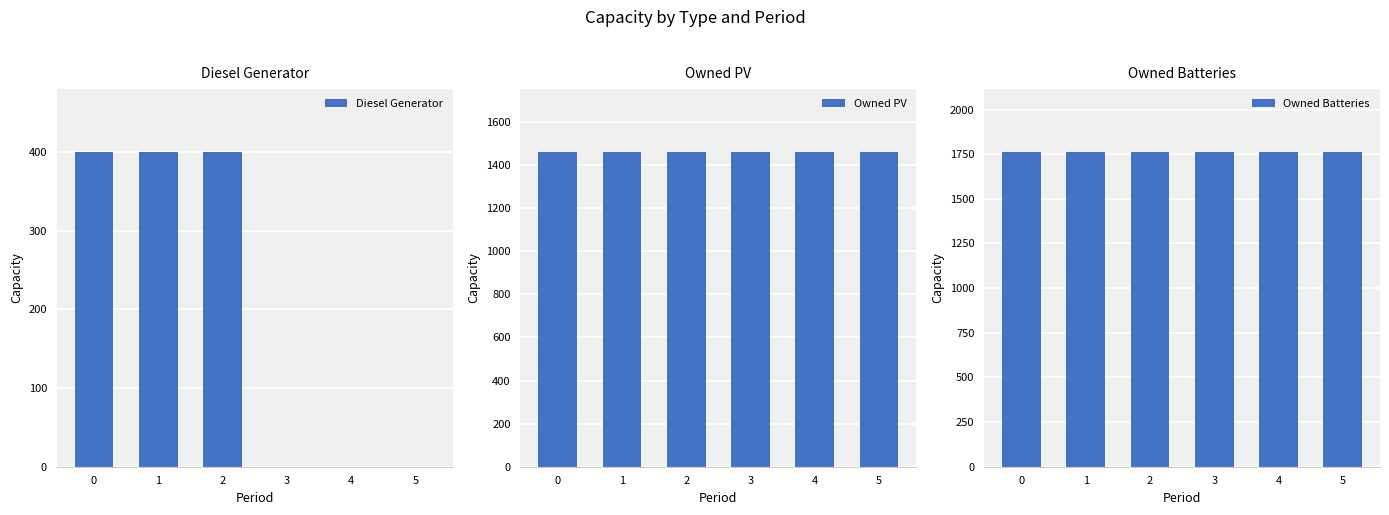

How many data points in Diesel Generator are less than 400?

3